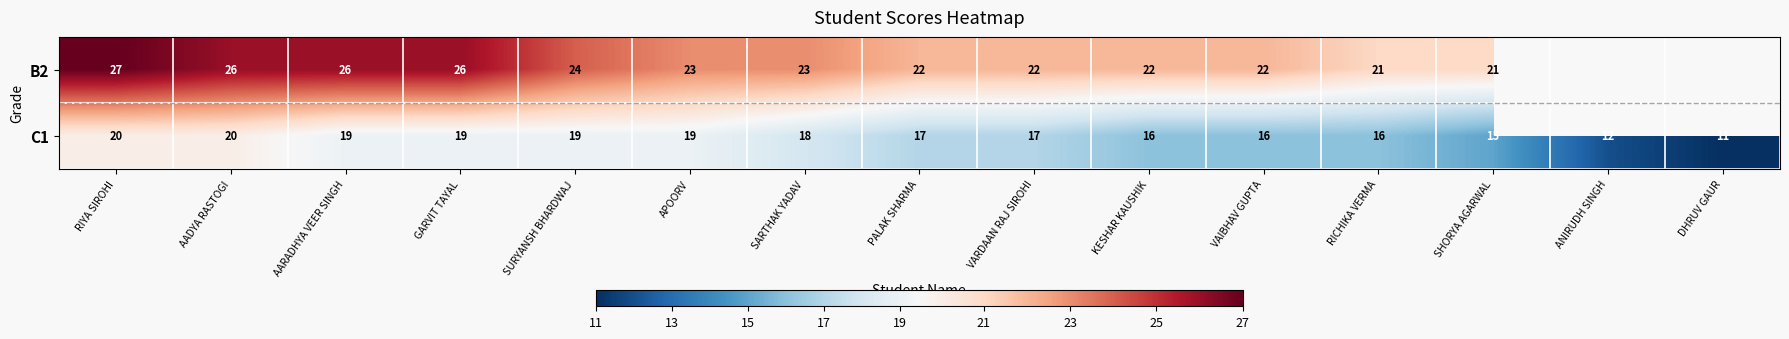

What is the sum of all C1 values?

254